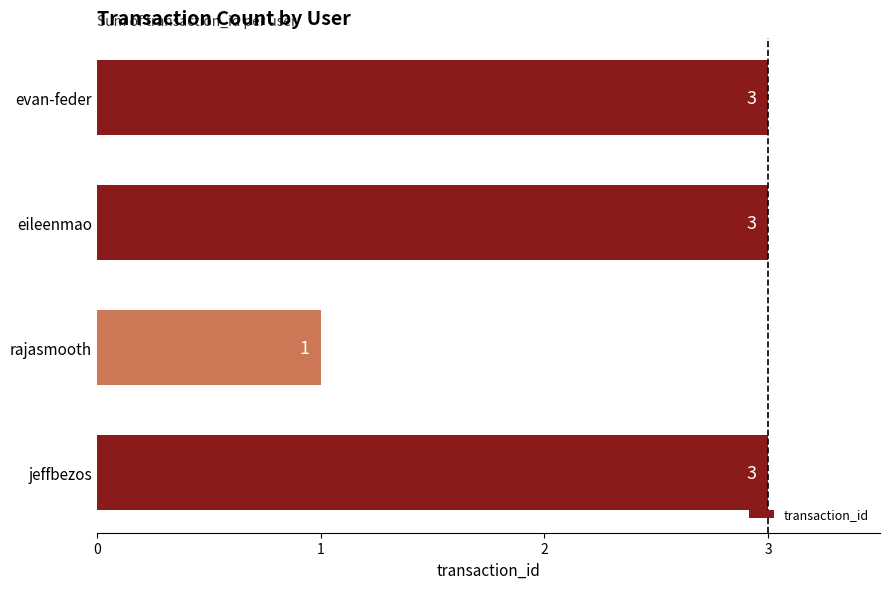

Which label corresponds to the smallest value in the chart?

rajasmooth